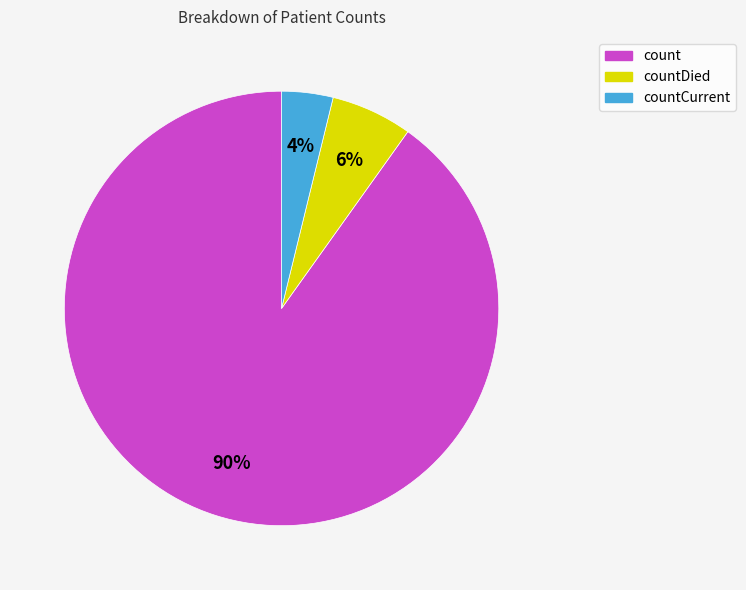

To the nearest percent, what is the difference between the largest and smallest slice percentages?

86%